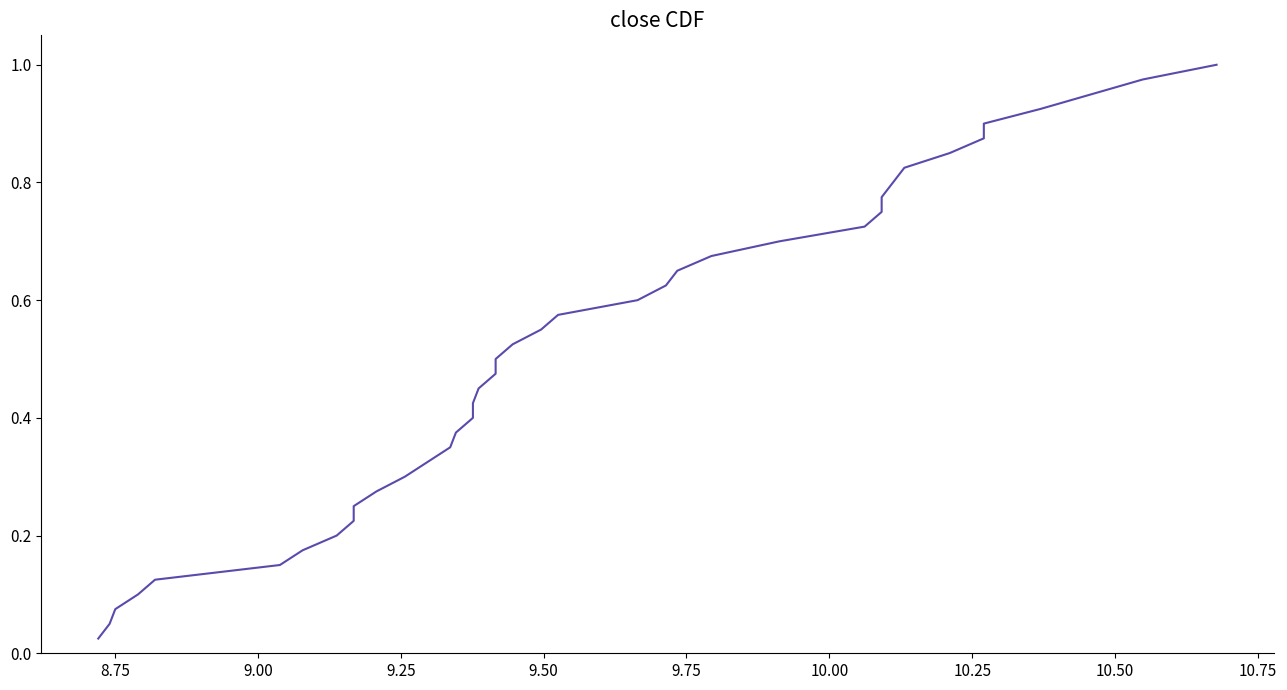

What is the difference between the second highest and minimum values?

0.9